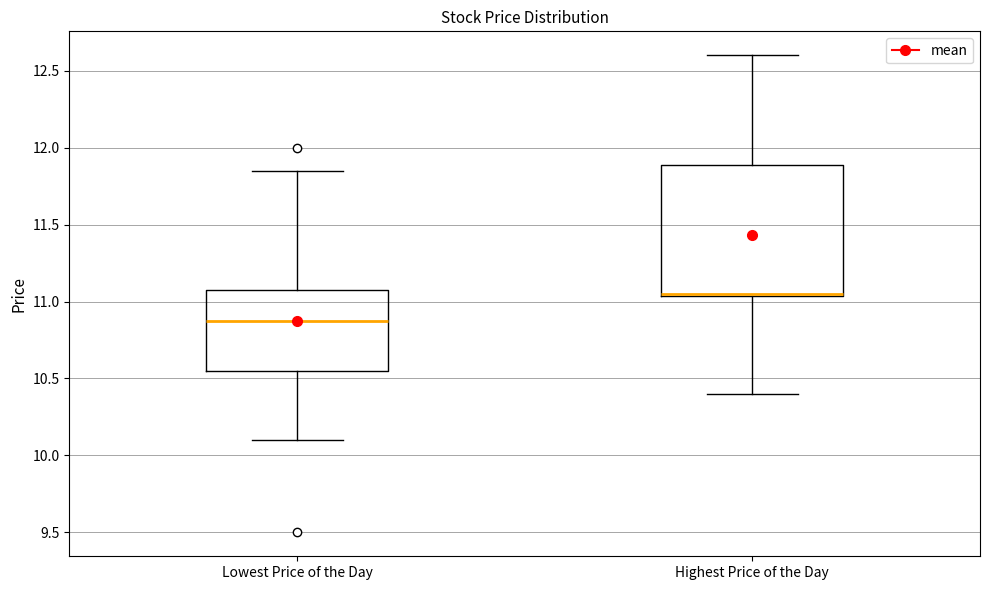

Reading left to right, transcribe this box plot: for each box, give where its median line is, the range the box spans, and where its two whiskers end, as read against the y-axis. The values are not printed on the chart, so give them approximately, as read against the axis.

Lowest Price of the Day: median 10.90, box 10.55 to 11.10, whiskers 10.10 to 11.85
Highest Price of the Day: median 11.05 (drawn on the box's lower edge), box 11.05 to 11.90, whiskers 10.40 to 12.60